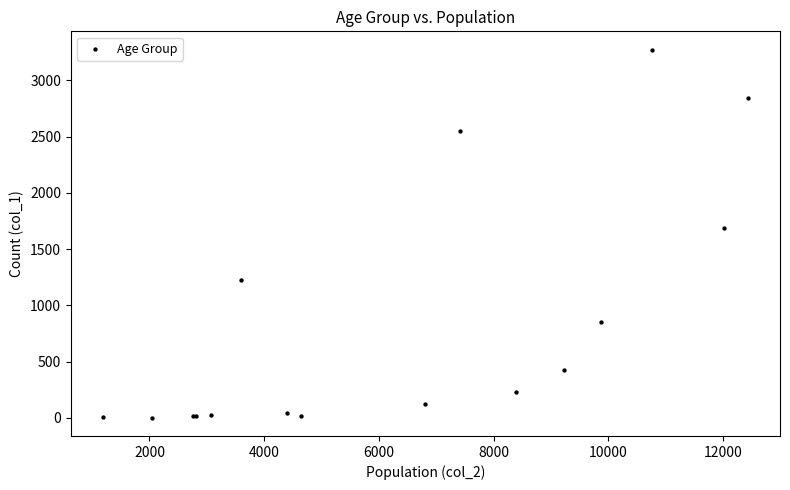

What Y value in the scatter plot is closest to 1638?

1690